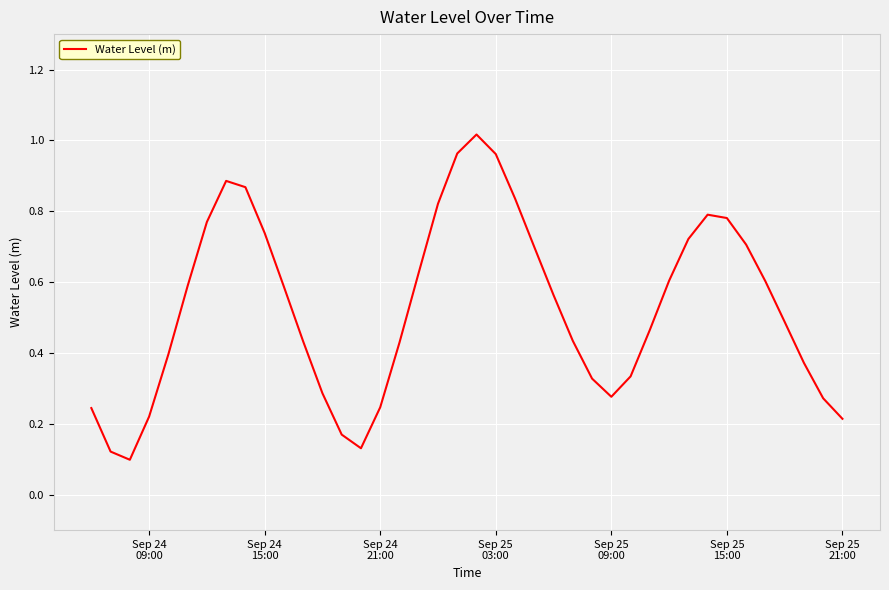

Does the chart display data point markers on the line(s)?

No